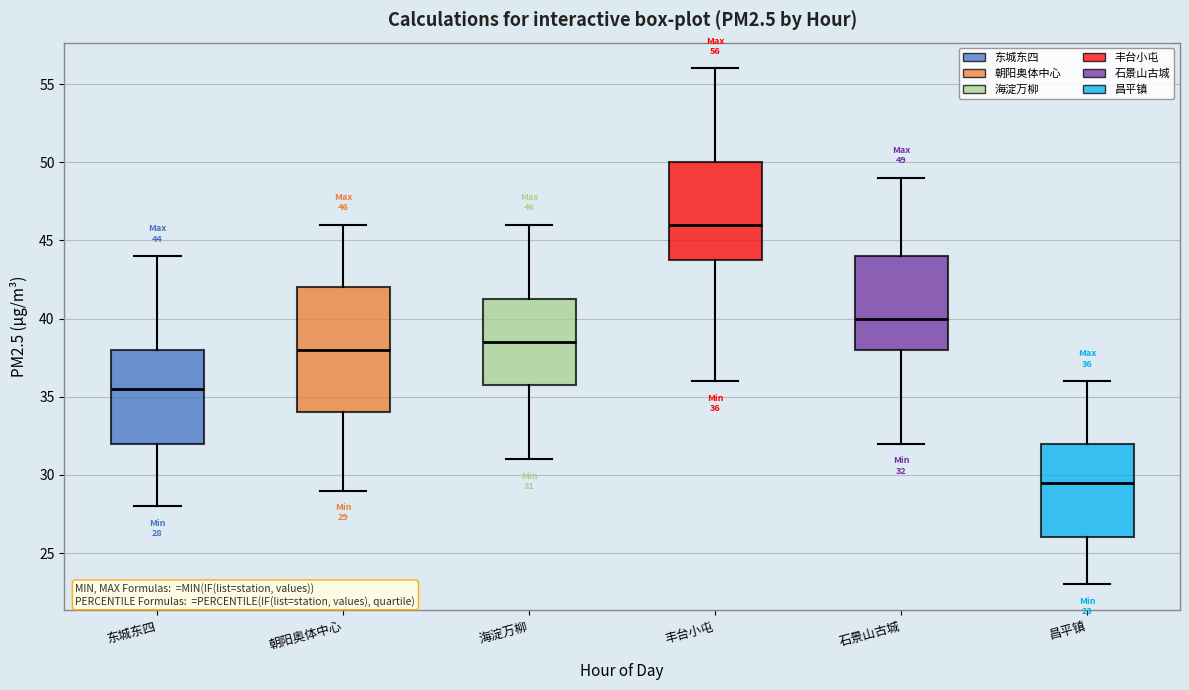

Which box is the tallest, from its lower edge to its upper edge?

朝阳奥体中心